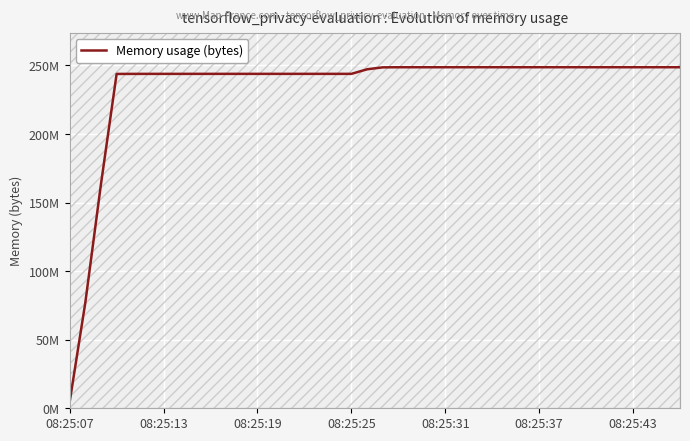

What is the difference between the second highest and minimum values?

244142080